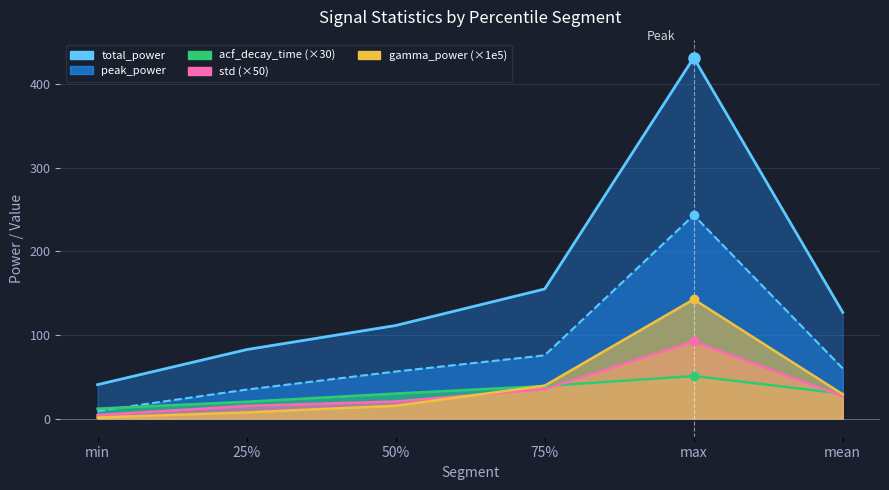

At which label does std first exceed 26?

75%